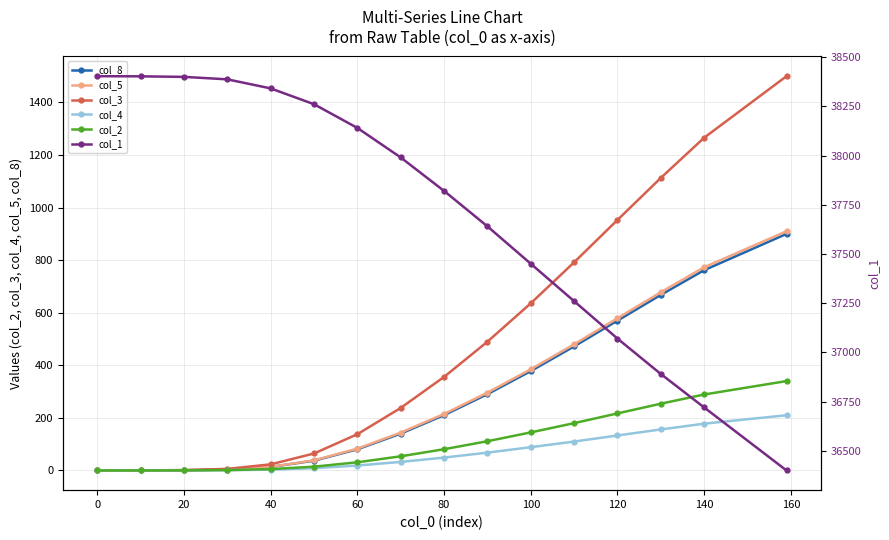

How many values in the col_3 series are below 356?

8